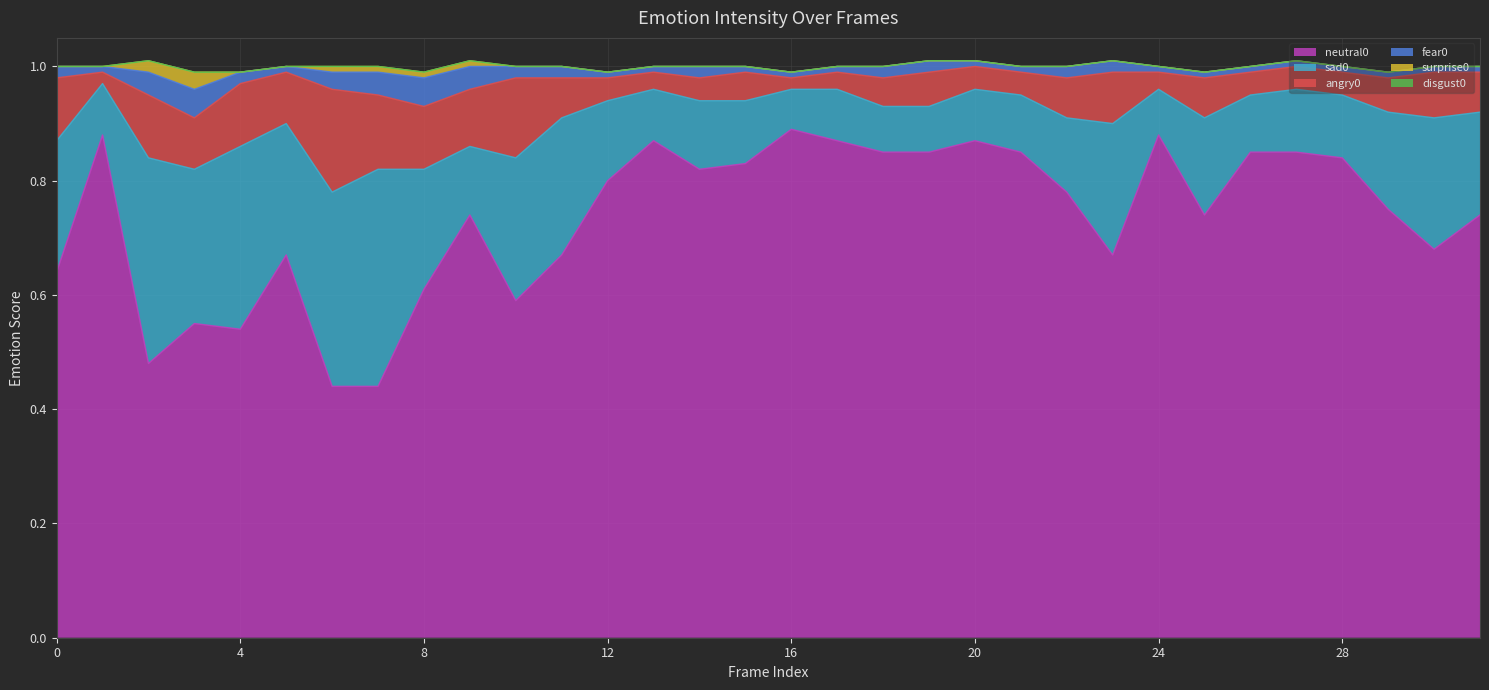

True or false: disgust0 and surprise0 intersect in this chart.

False